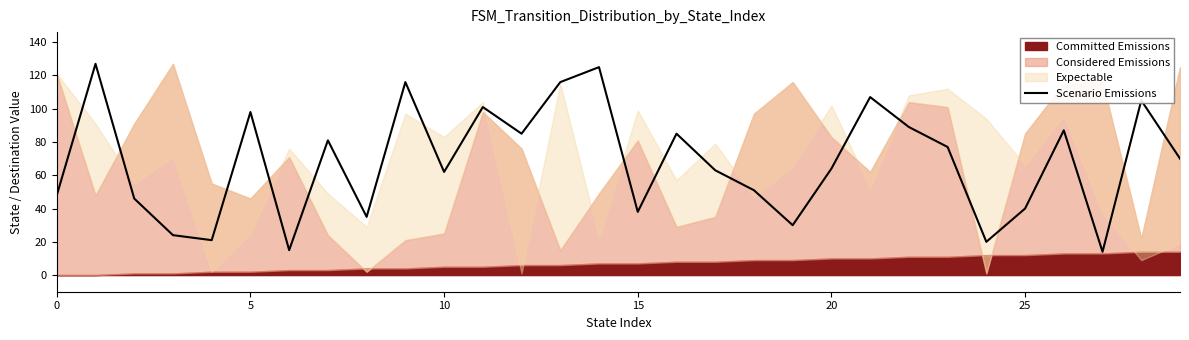

Reading left to right, extract all data points from this chart.

48	127	46	24	21	98	15	81	35	116	62	101	85	116	125	38	85	63	51	30	64	107	89	77	20	40	87	14	105	70